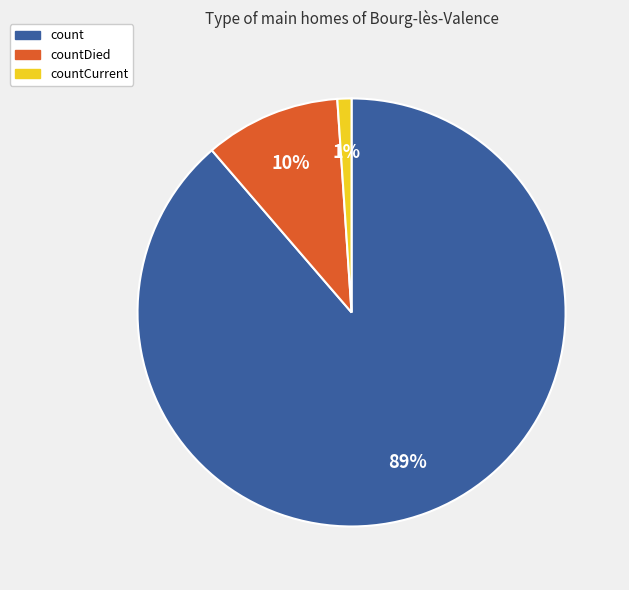

Does count represent more than half of the total?

Yes